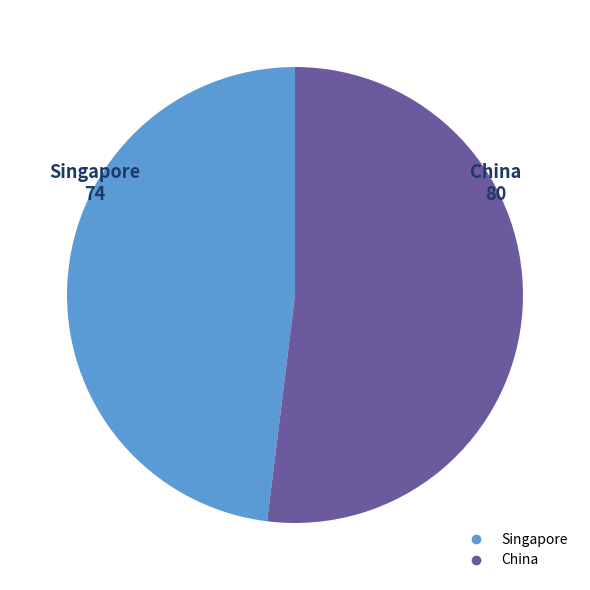

Is it true that Singapore is 48% of the pie?

True